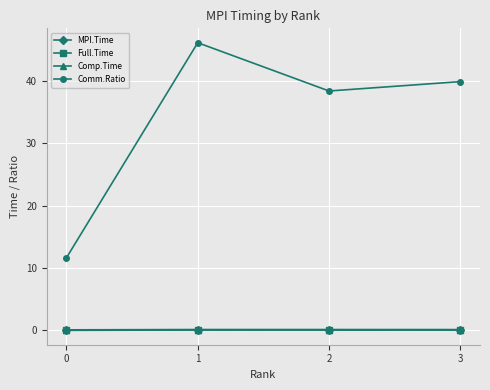

How many lines are shown in the chart?

4